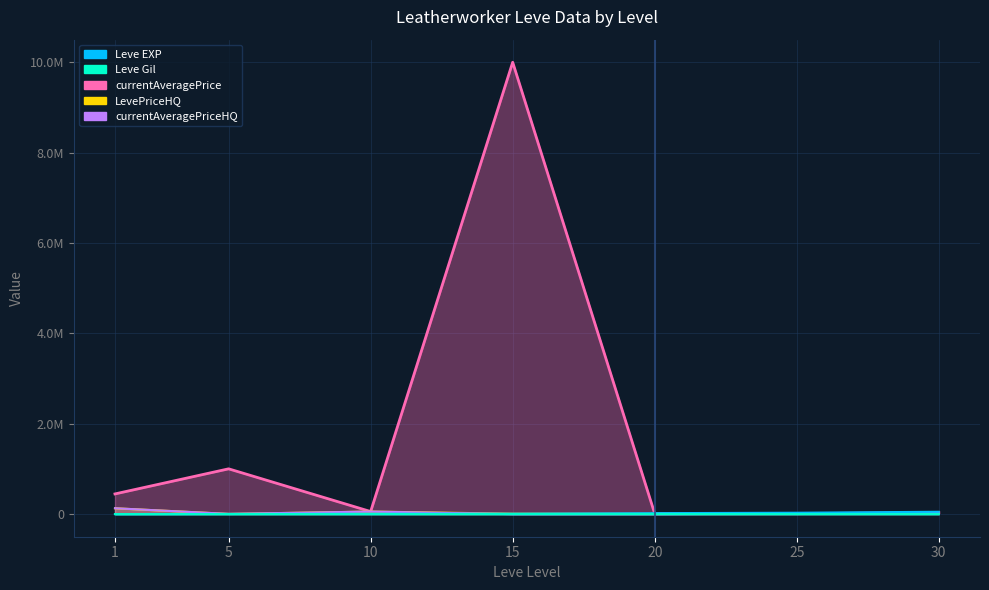

At which category is the sum across all series the highest?

15